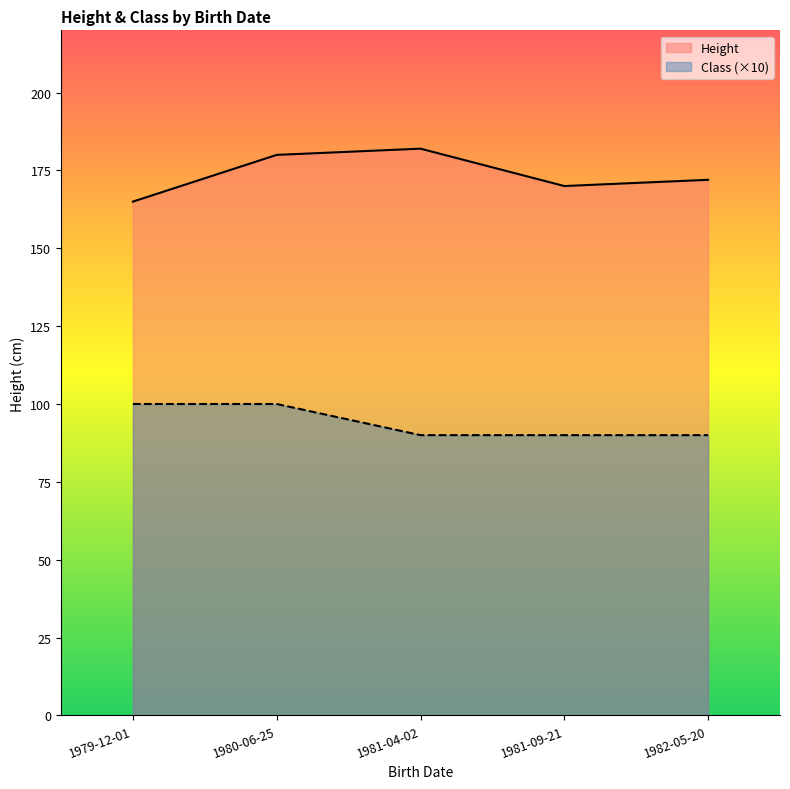

What is the label of the 4th point from the left?

1981-09-21